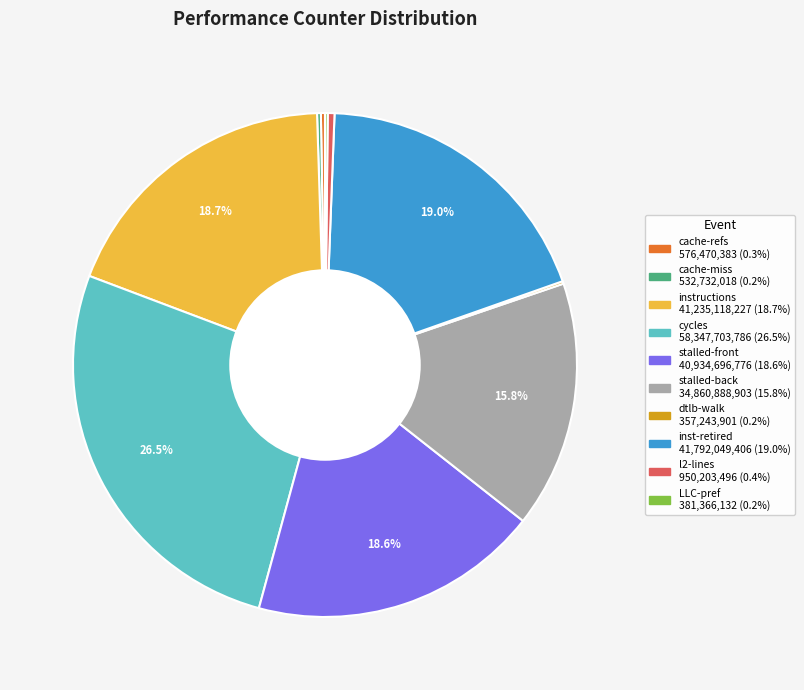

Is there any slice that represents more than half of the pie?

No